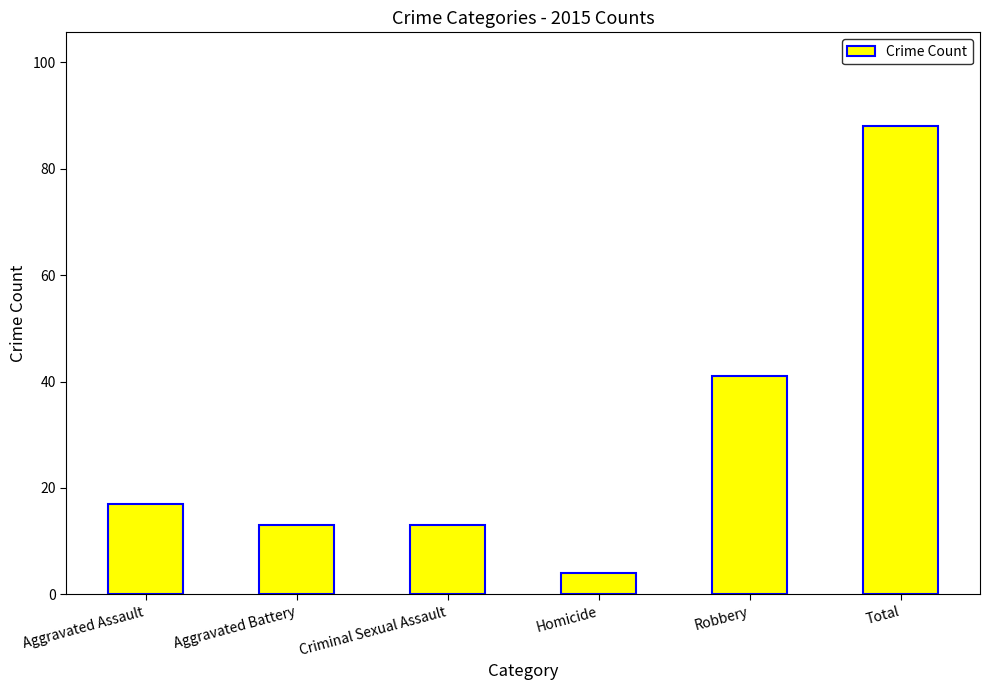

At which label is the value closest to 46?

Robbery